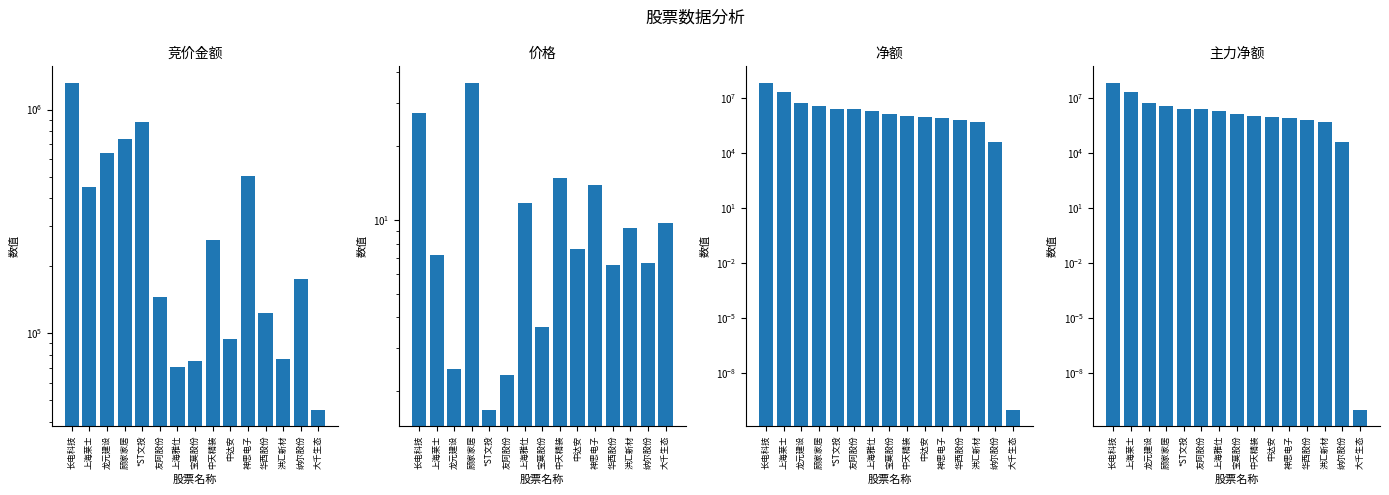

What is the label of the 12th bar from the left?

华西股份